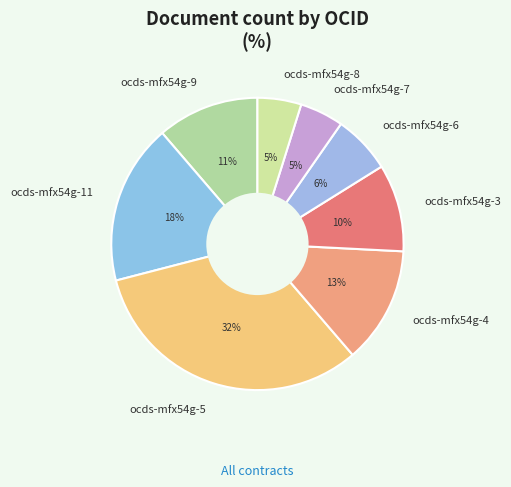

Count the number of slices in the pie.

8